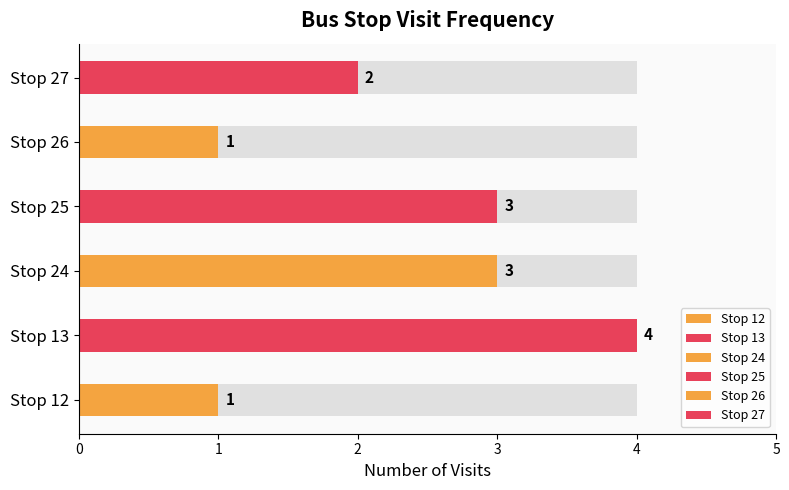

True or false: the data shows 1 at 26.

False